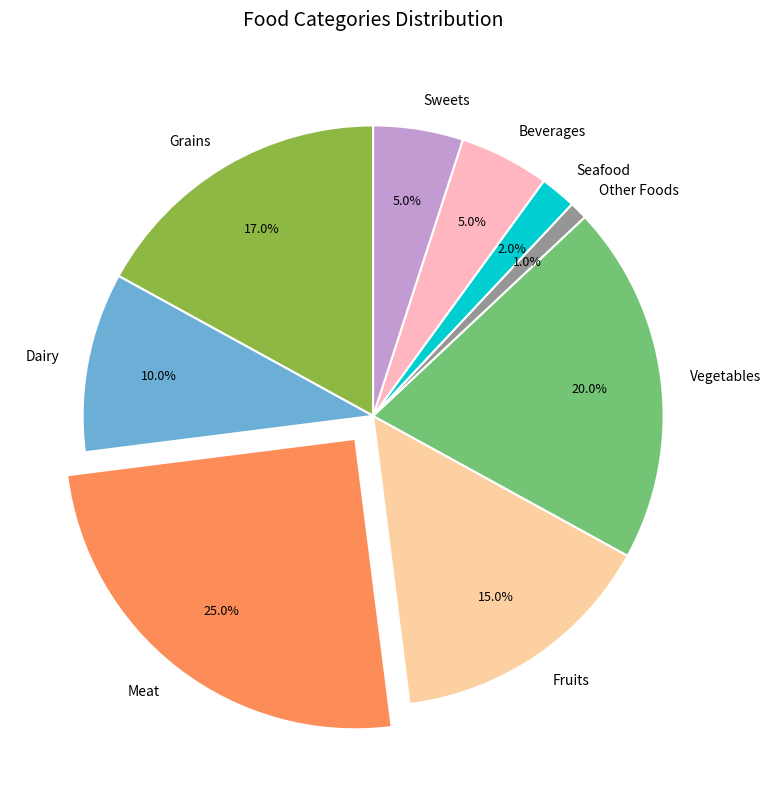

What portion of the pie excludes Other Foods?

99.0%